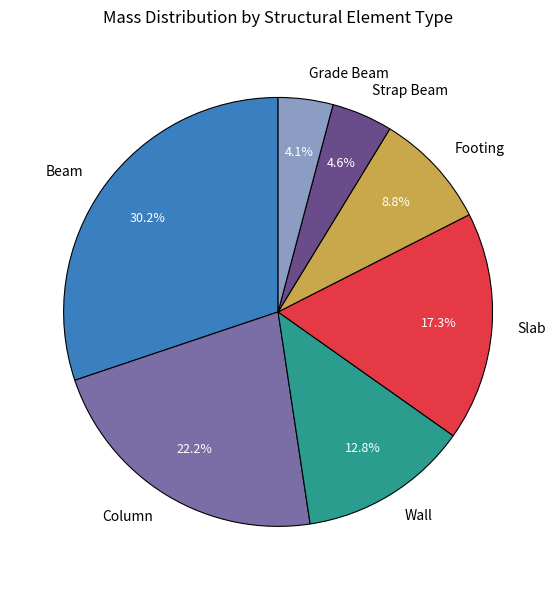

Is there any slice that represents more than half of the pie?

No